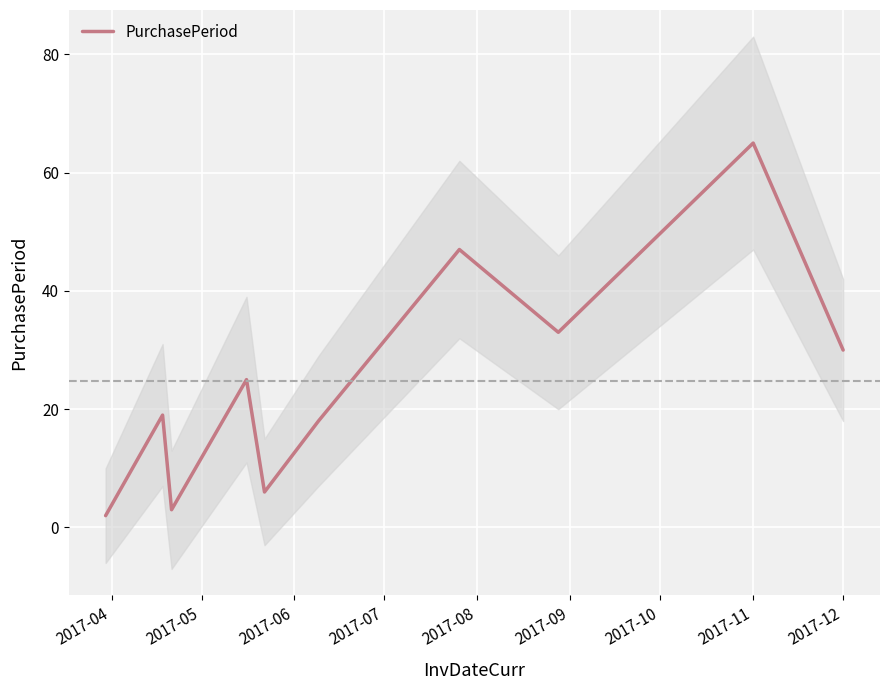

Reading left to right, extract all data points from this chart.

2	19	3	25	6	18	47	33	65	30